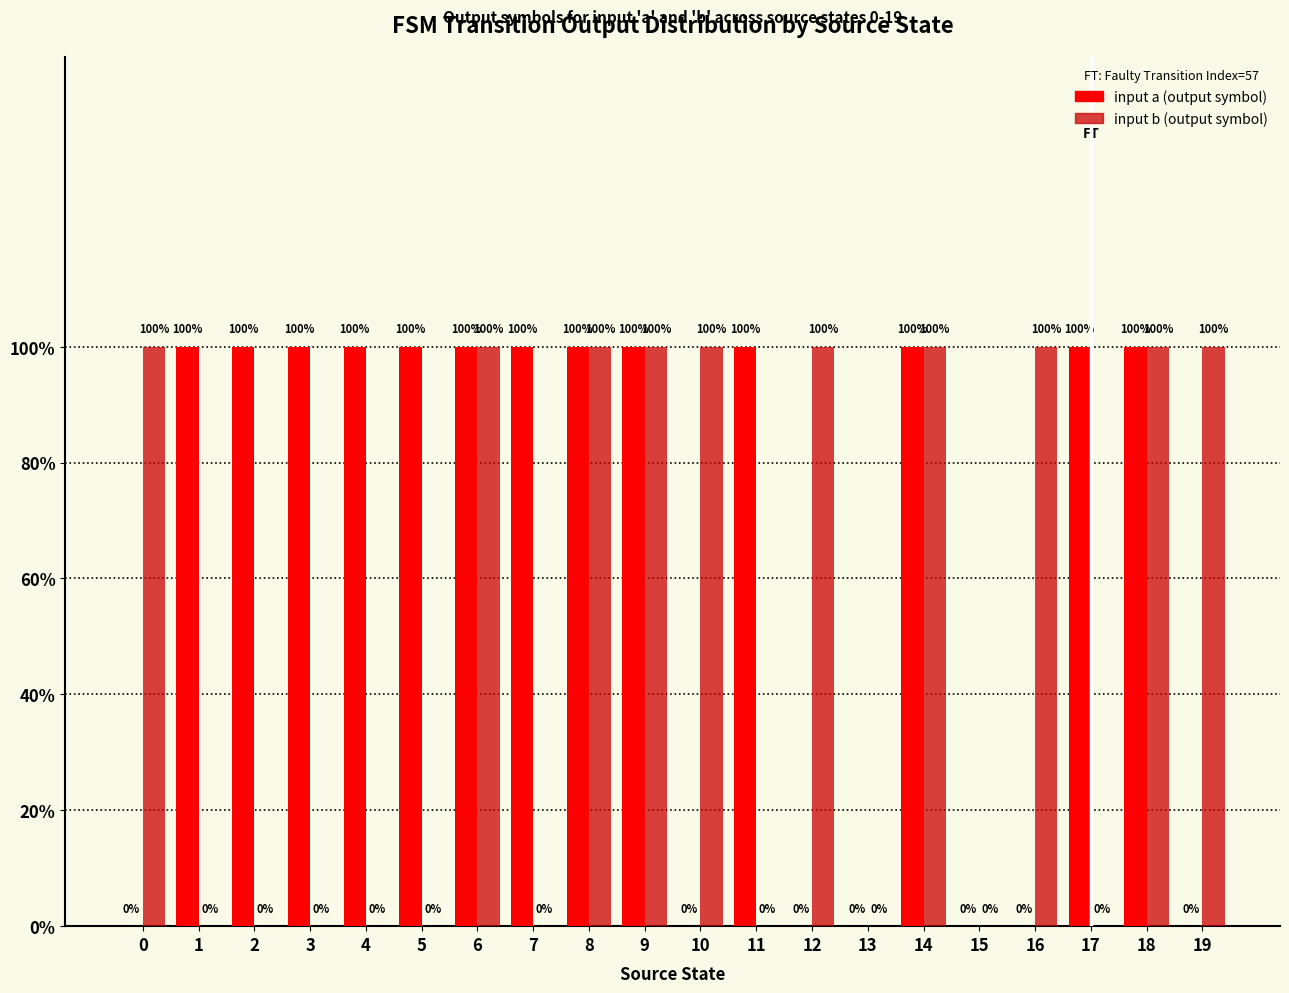

Reading left to right, transcribe all the data shown in this chart.

input a: 0	1	1	1	1	1	1	1	1	1	0	1	0	0	1	0	0	1	1	0
input b: 1	0	0	0	0	0	1	0	1	1	1	0	1	0	1	0	1	0	1	1